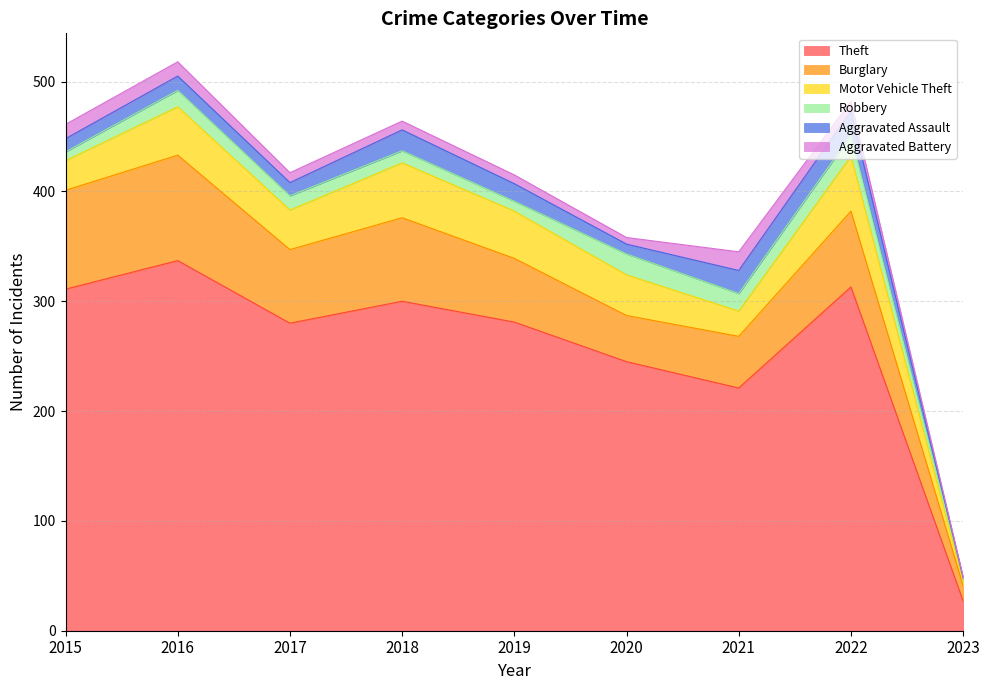

What are all the series names shown in the legend?

Theft, Burglary, Motor Vehicle Theft, Robbery, Aggravated Assault, Aggravated Battery